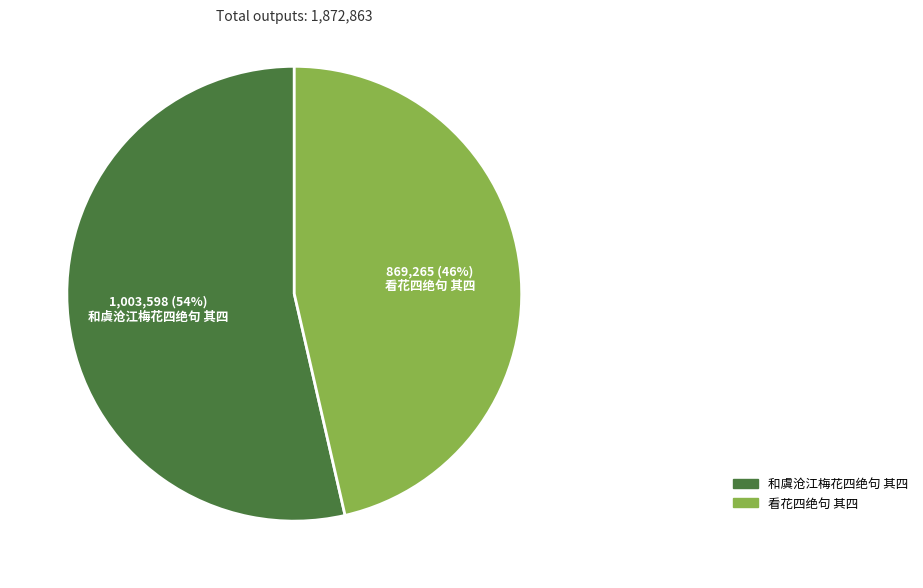

Combined, do 和虞沧江梅花四绝句 其四 and 看花四绝句 其四 account for over 50%?

Yes